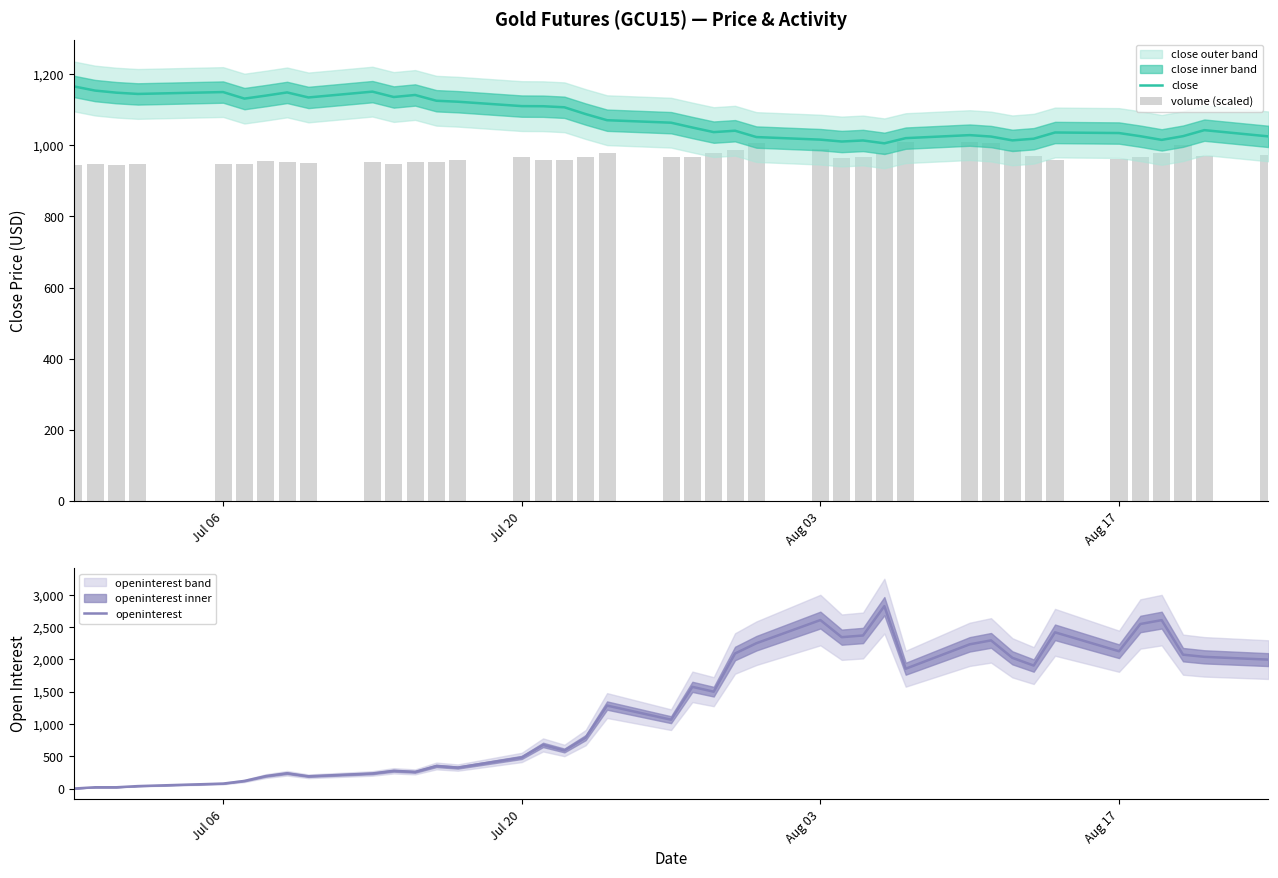

Rank the series by their average value, from lowest to highest.

volume (scaled), close, openinterest